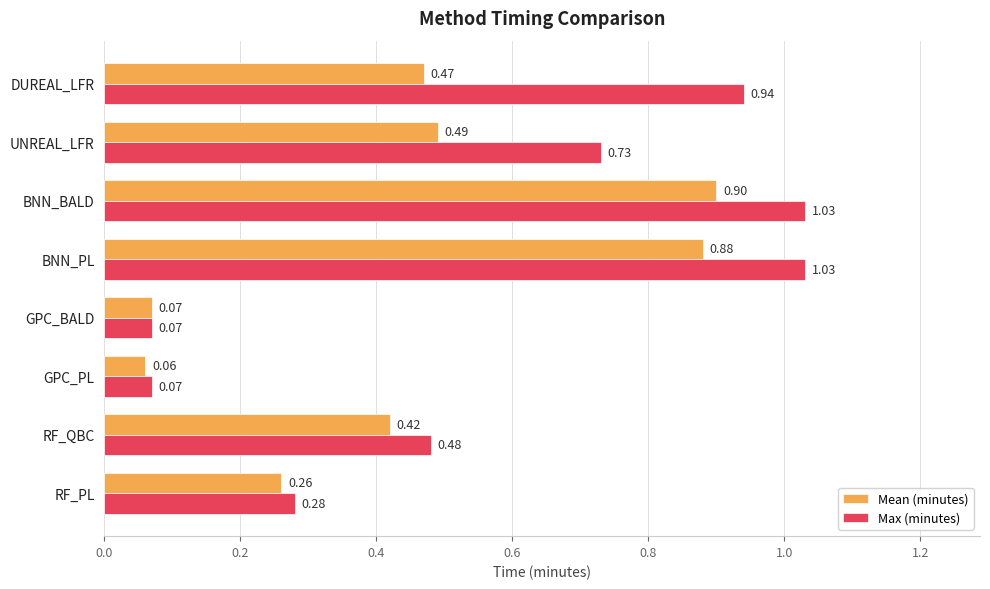

What is the total value across all series at UNREAL_LFR?

1.2